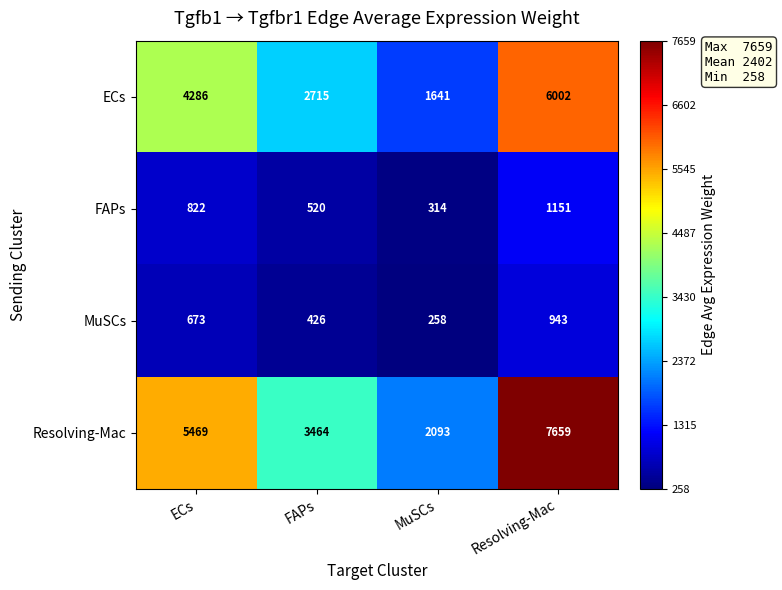

Which label corresponds to the smallest value in the chart?

MuSCs